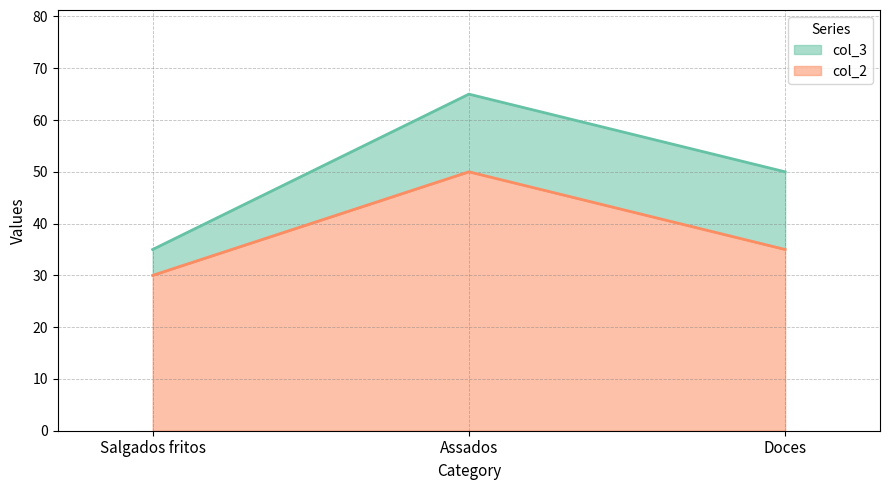

Where is col_3 nearest to the value 50?

Doces